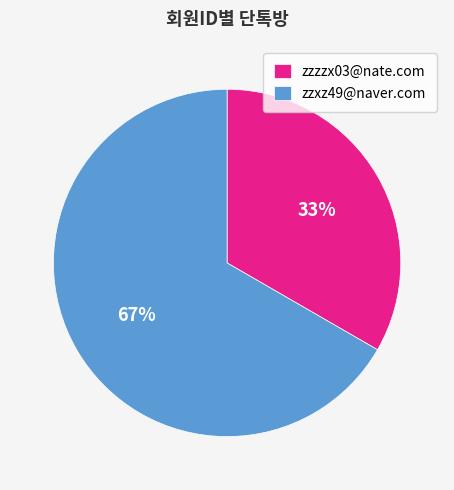

How many slices are in this pie chart?

2